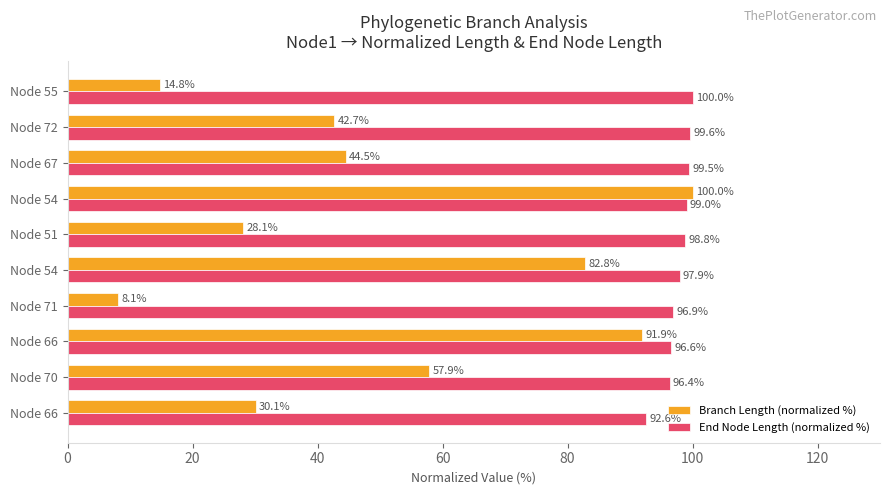

How many series are shown in this chart?

2